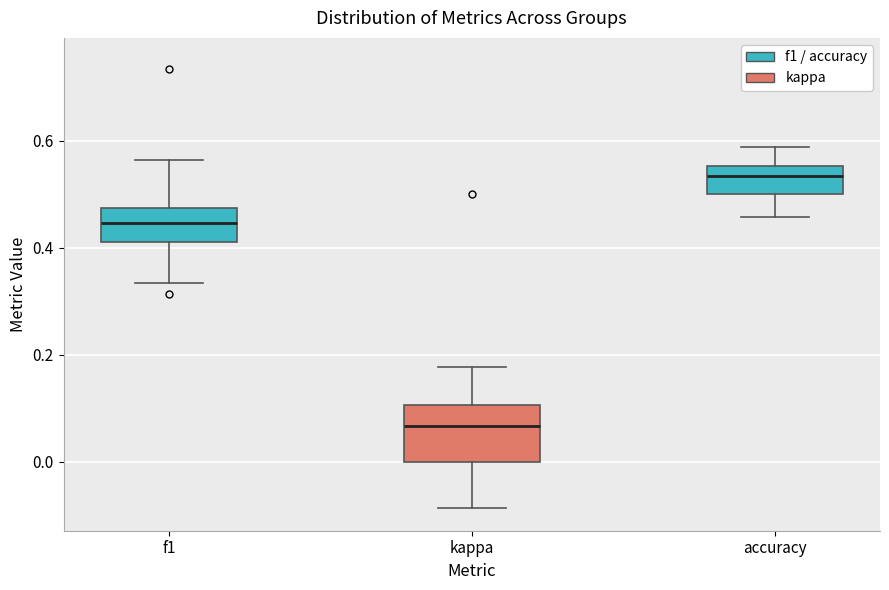

Reading left to right, transcribe this box plot: for each box, give where its median line is, the range the box spans, and where its two whiskers end, as read against the y-axis. The values are not printed on the chart, so give them approximately, as read against the axis.

f1: median 0.44, box 0.42 to 0.48, whiskers 0.34 to 0.56
kappa: median 0.06, box 0.00 to 0.10, whiskers -0.08 to 0.18
accuracy: median 0.54, box 0.50 to 0.56, whiskers 0.46 to 0.58